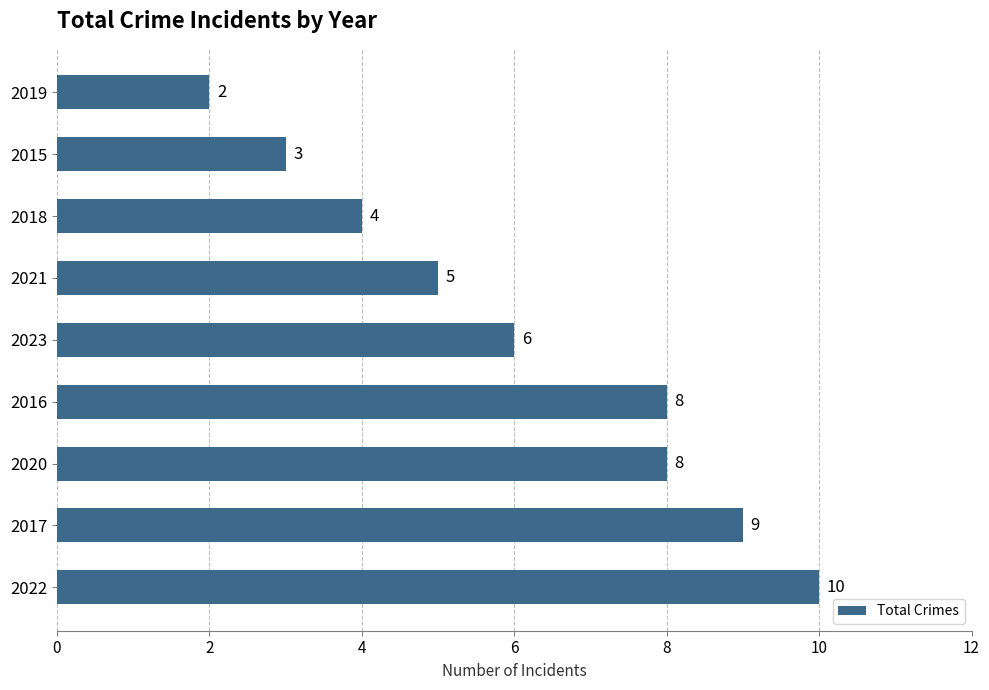

Which label corresponds to the largest value in the chart?

2022